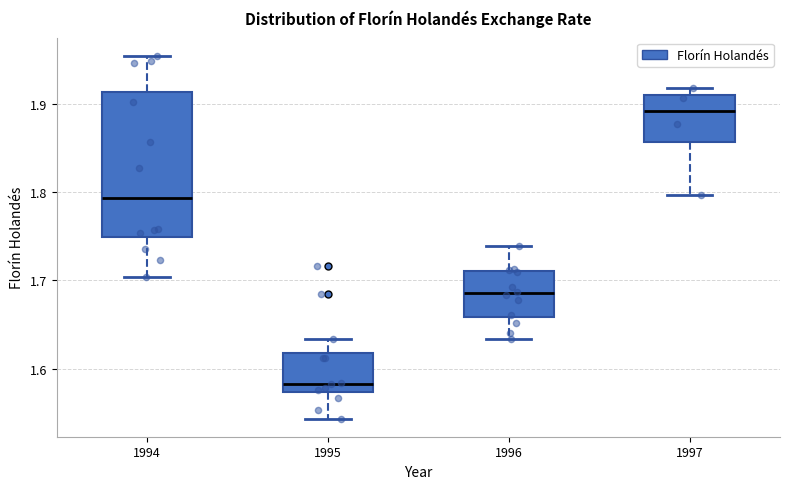

Which box has the lowest median line?

1995